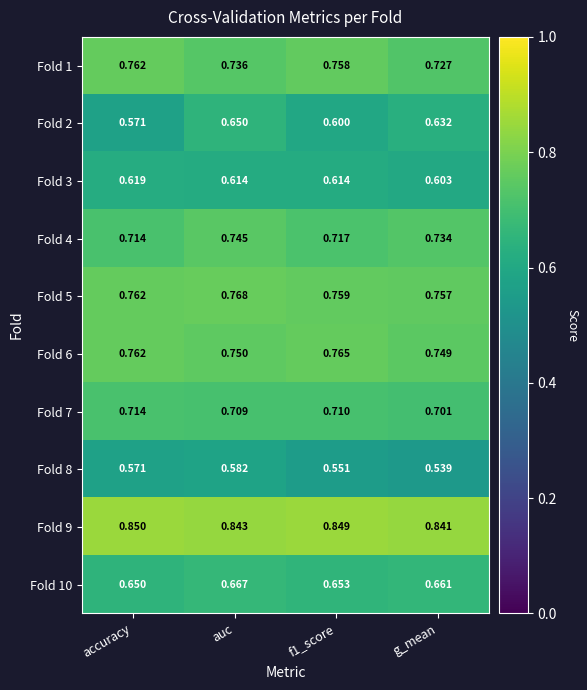

At which category does the chart reach its peak across all series?

accuracy